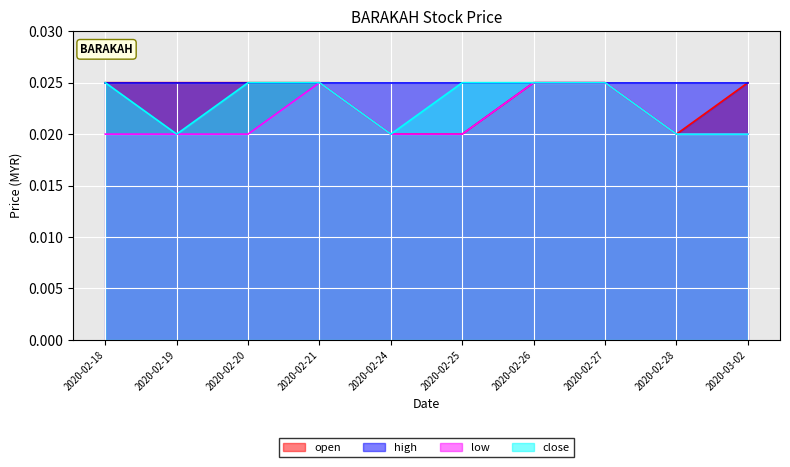

At which category does close reach its first local valley?

2020-02-19